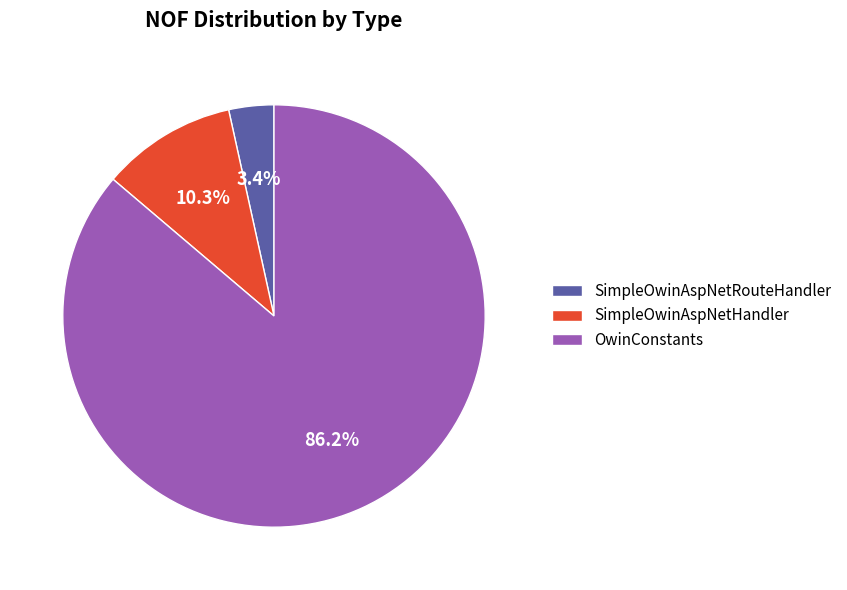

Which slice is the largest?

OwinConstants